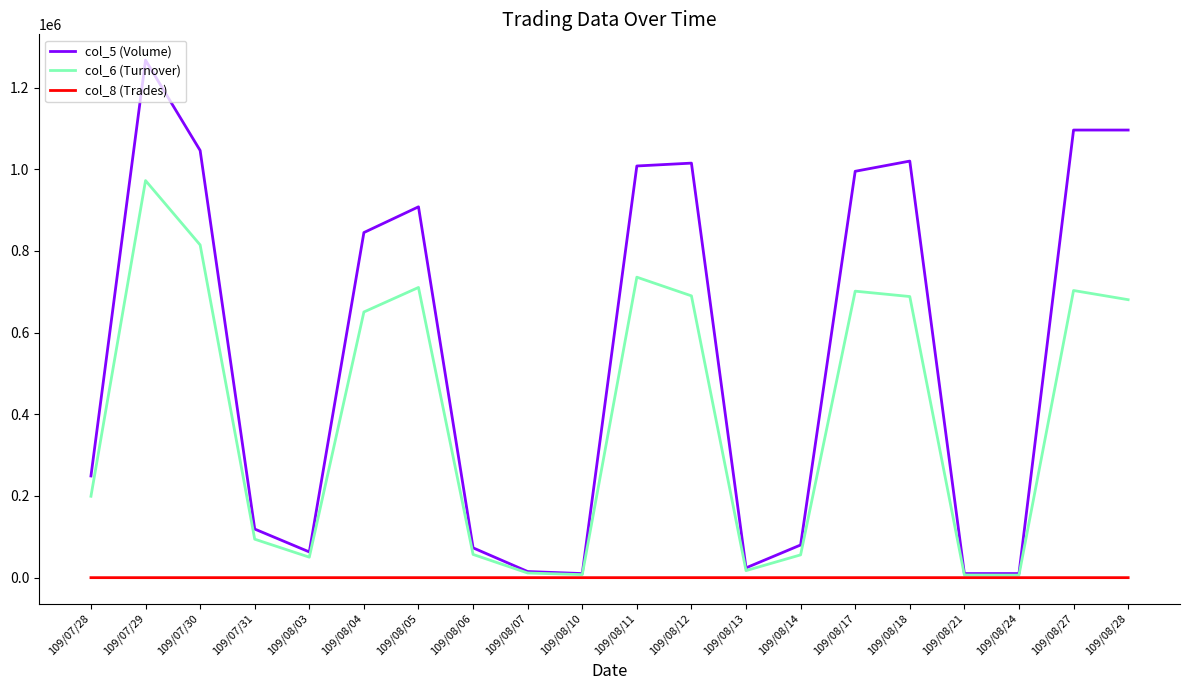

The value of col_5 (Volume) at 109/08/27 is 1763143. True or false?

False